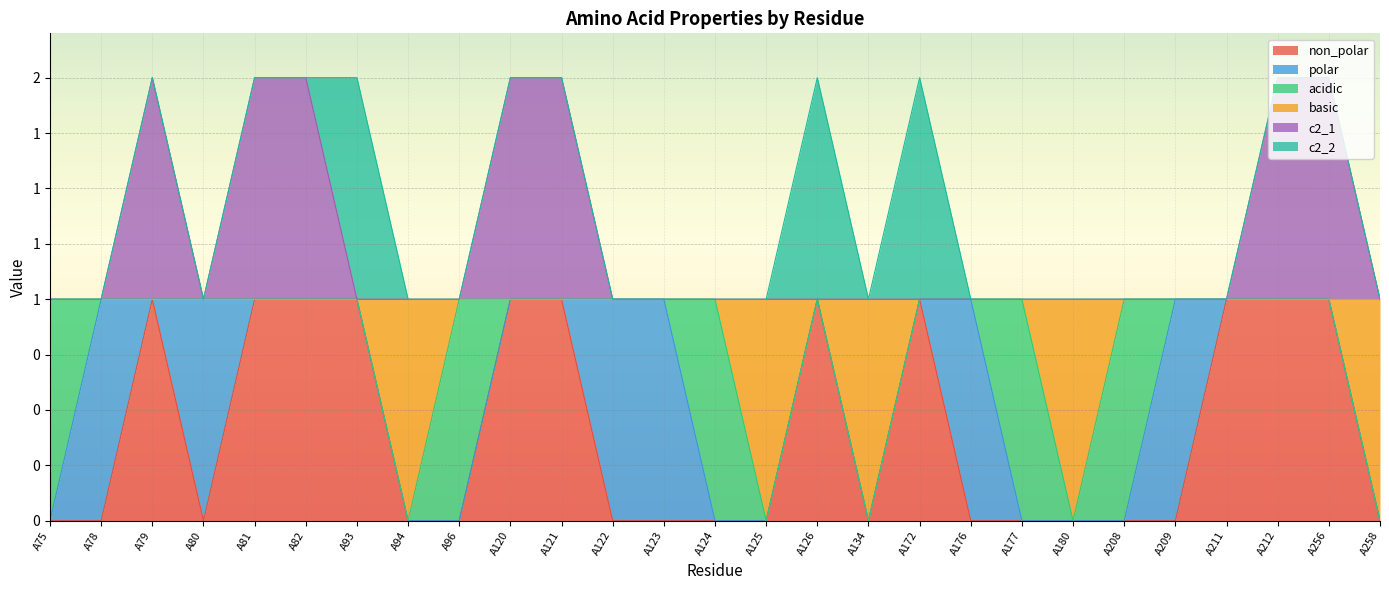

What are all the series names shown in the legend?

non_polar, polar, acidic, basic, c2_1, c2_2